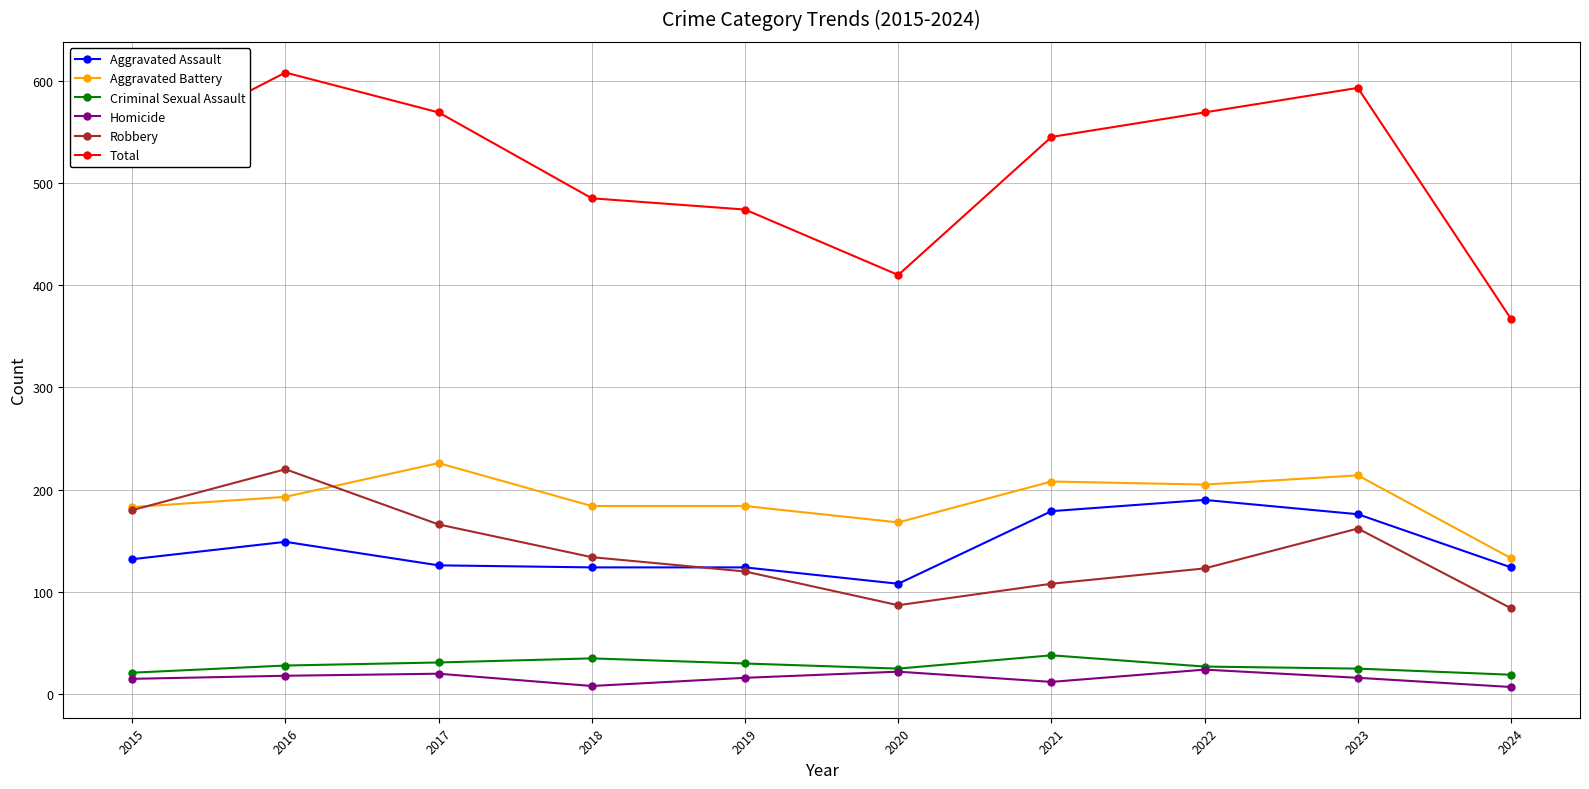

What are all the series names shown in the legend?

Aggravated Assault, Aggravated Battery, Criminal Sexual Assault, Homicide, Robbery, Total